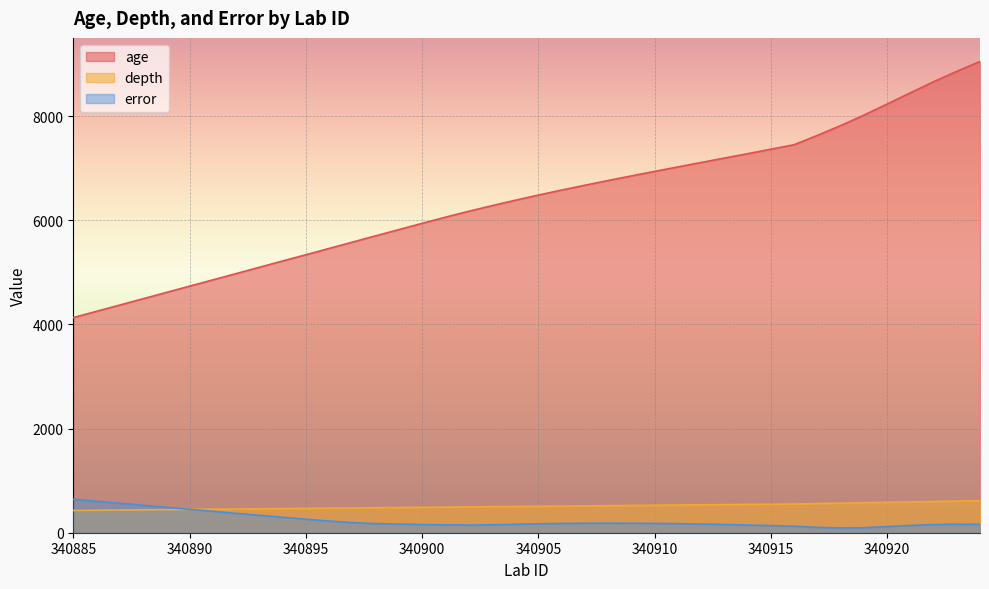

True or false: age and depth cross at least once.

False